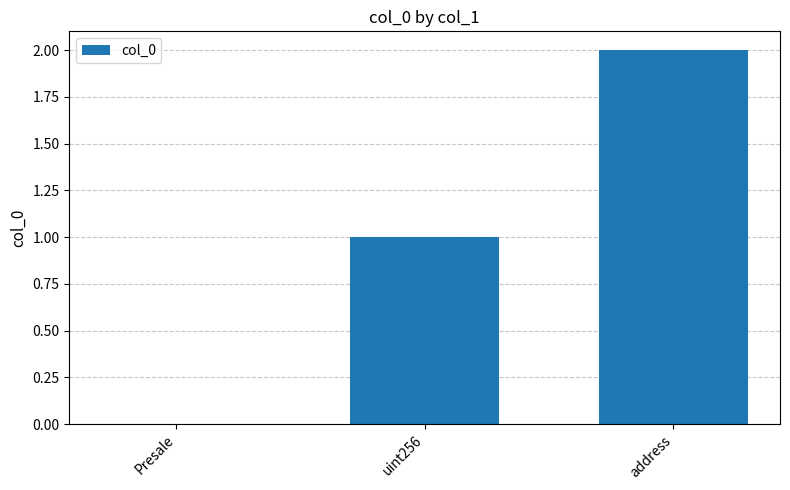

What is the average value?

1